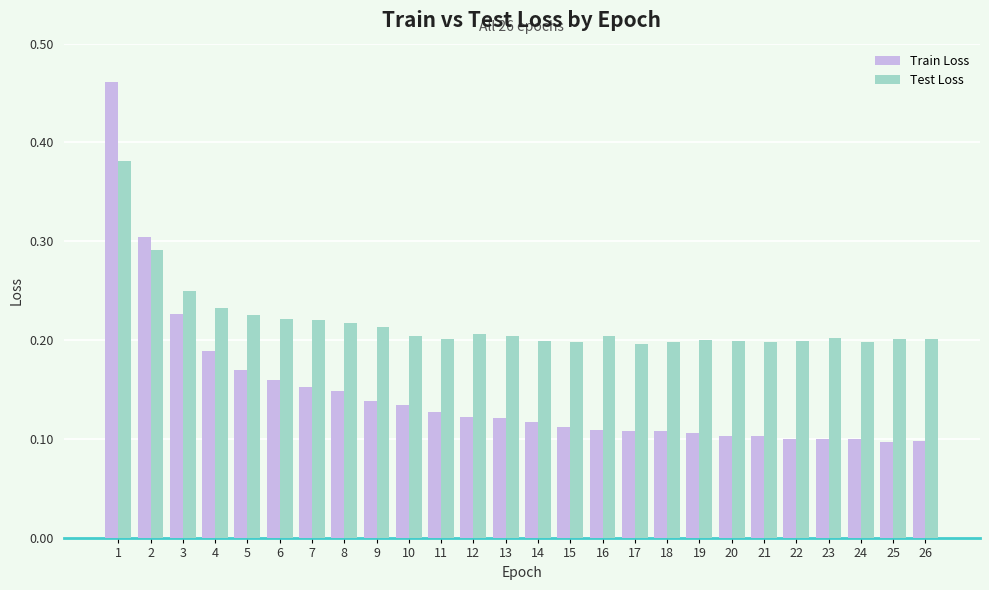

Which series has the largest range (max minus min)?

Train Loss